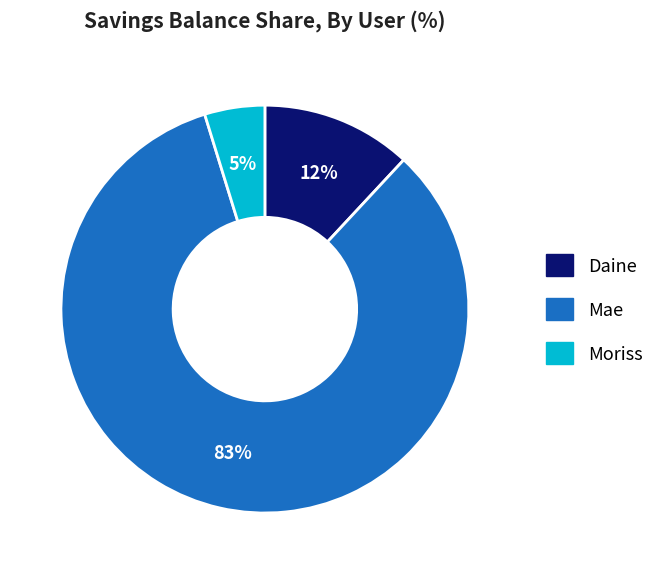

Is it true that Moriss is 13% of the pie?

False